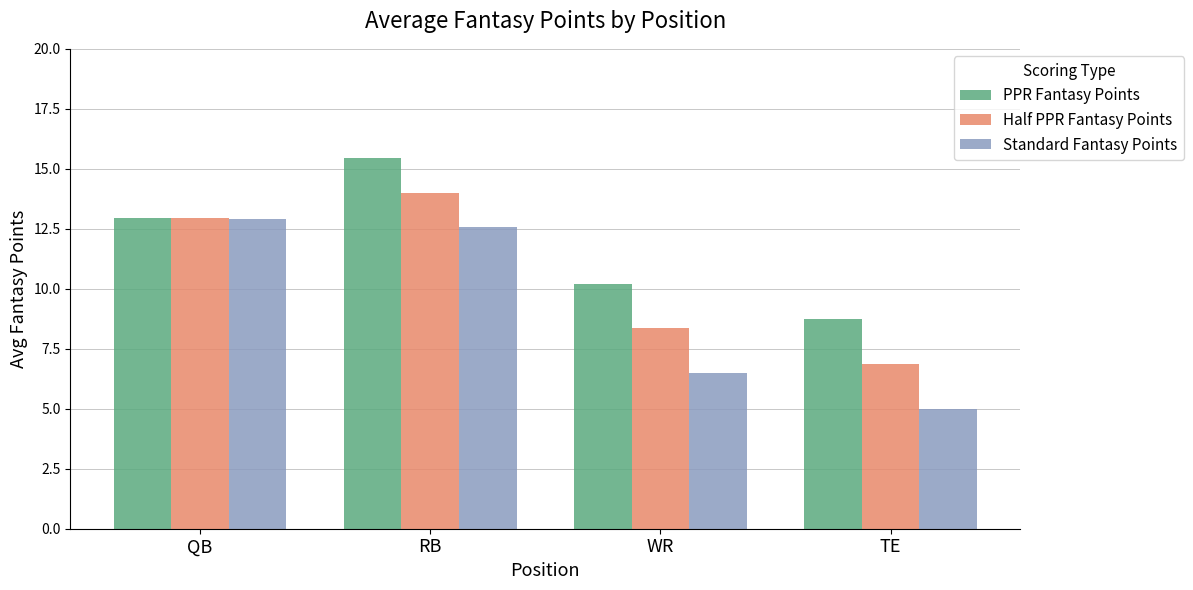

What is the label of the 2nd bar from the right?

WR